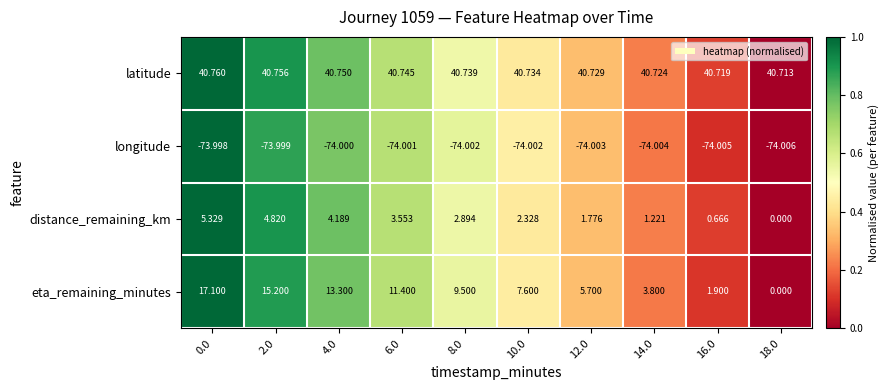

Which series has the widest spread of values?

eta_remaining_minutes